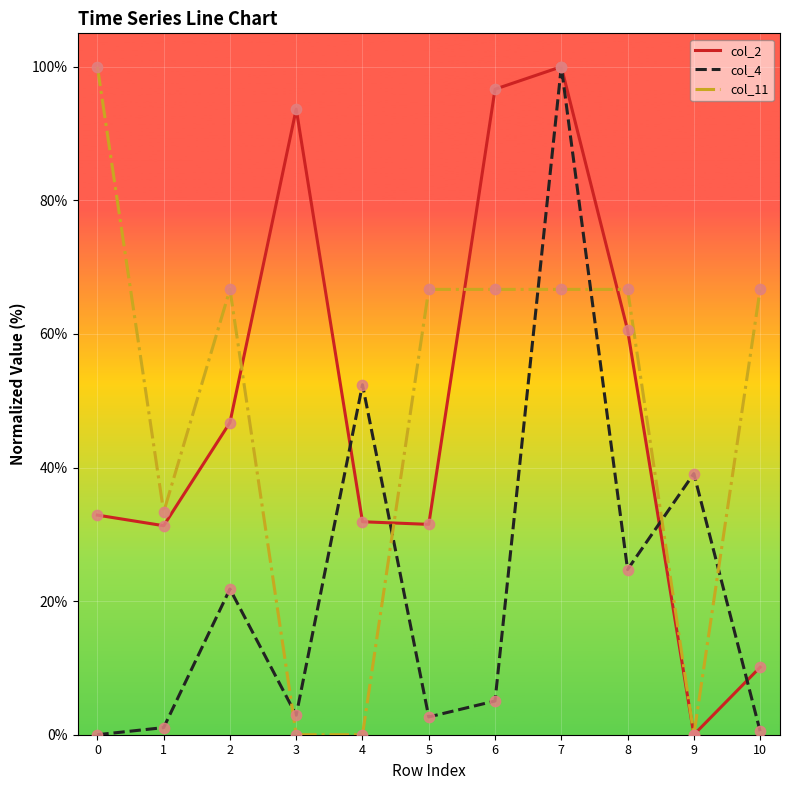

Is the value of col_11 at 10 greater than the value of col_4 at 3?

Yes